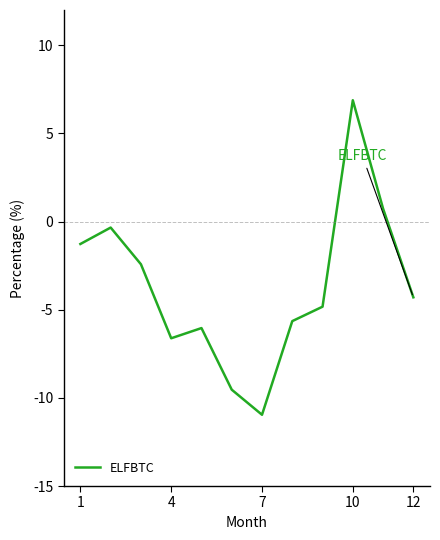

What is the smallest value displayed?

-11.0